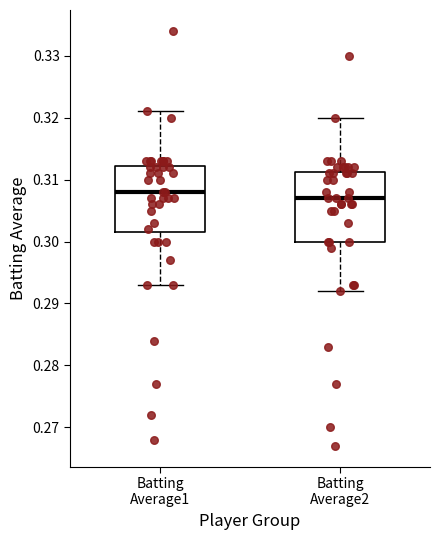

Reading left to right, transcribe this box plot: for each box, give where its median line is, the range the box spans, and where its two whiskers end, as read against the y-axis. The values are not printed on the chart, so give them approximately, as read against the axis.

Batting Average1: median 0.308, box 0.302 to 0.312, whiskers 0.293 to 0.321
Batting Average2: median 0.307, box 0.300 to 0.311, whiskers 0.292 to 0.320